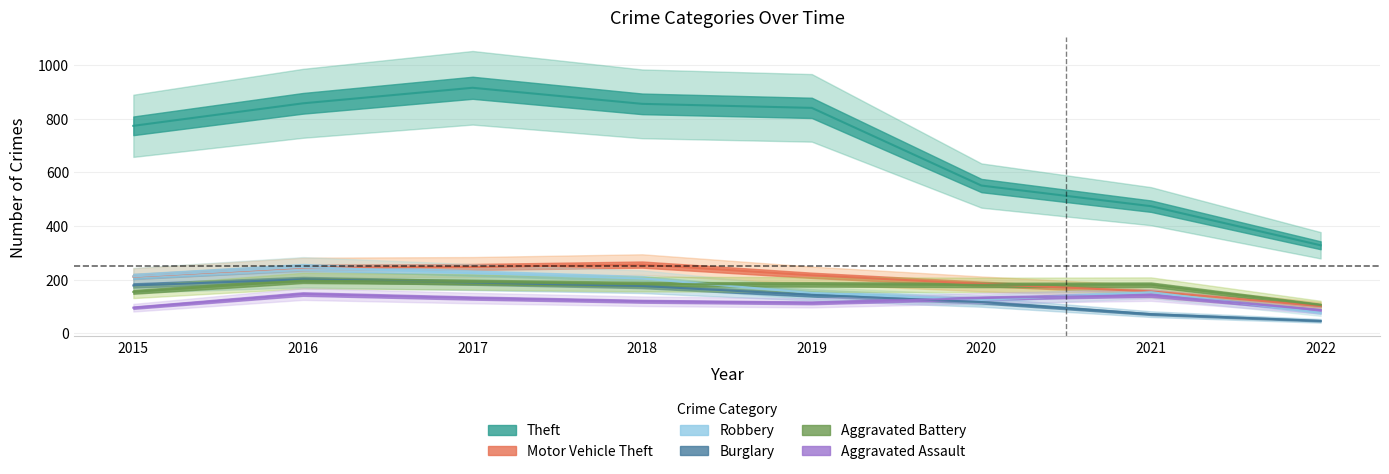

True or false: Motor Vehicle Theft has more than 1 points higher than both neighbors.

False